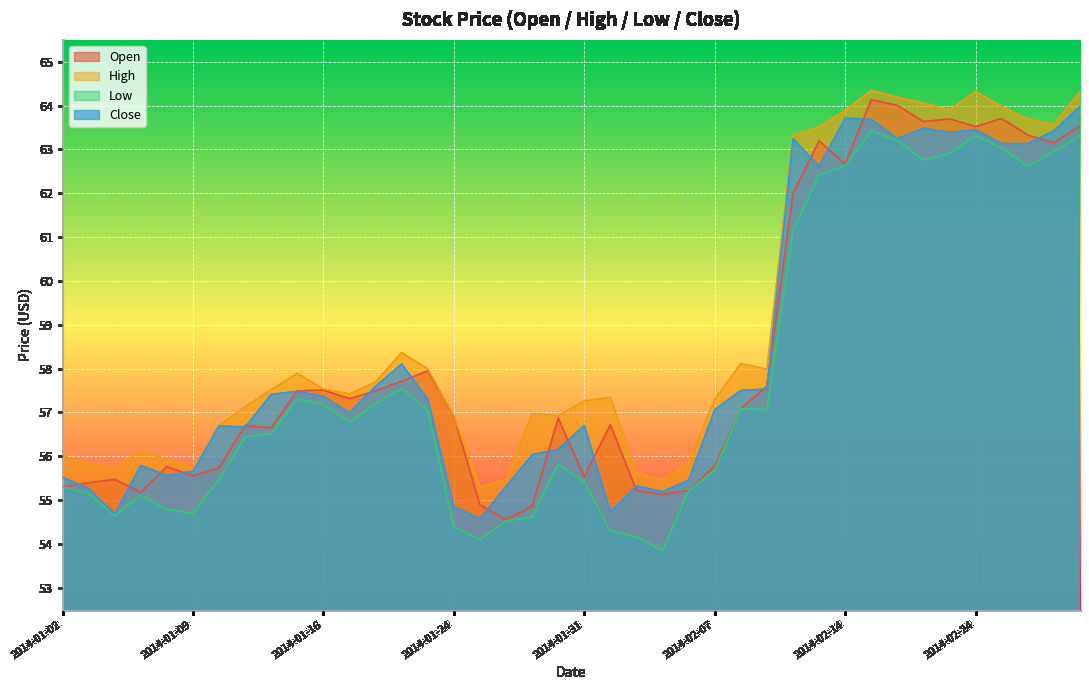

At which category does close reach its first local valley?

2014-01-06